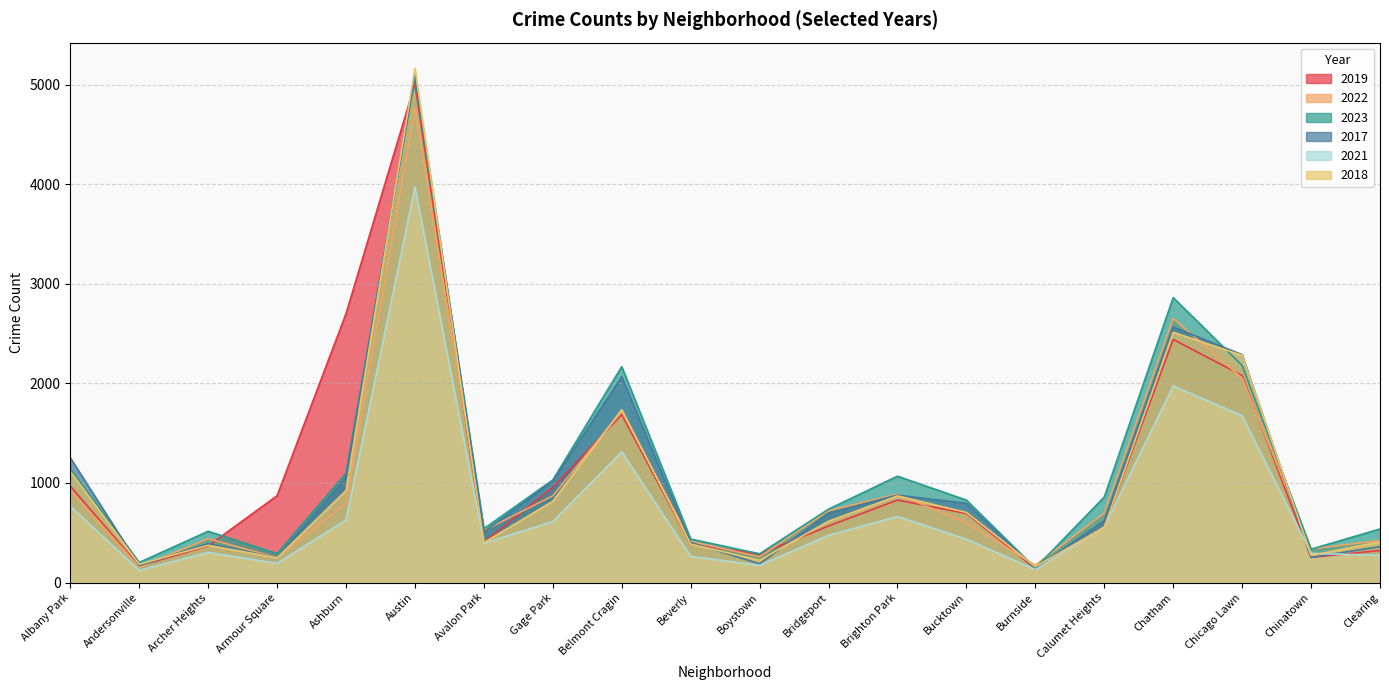

The 2023 series shows 541 at Avalon Park. True or false?

True